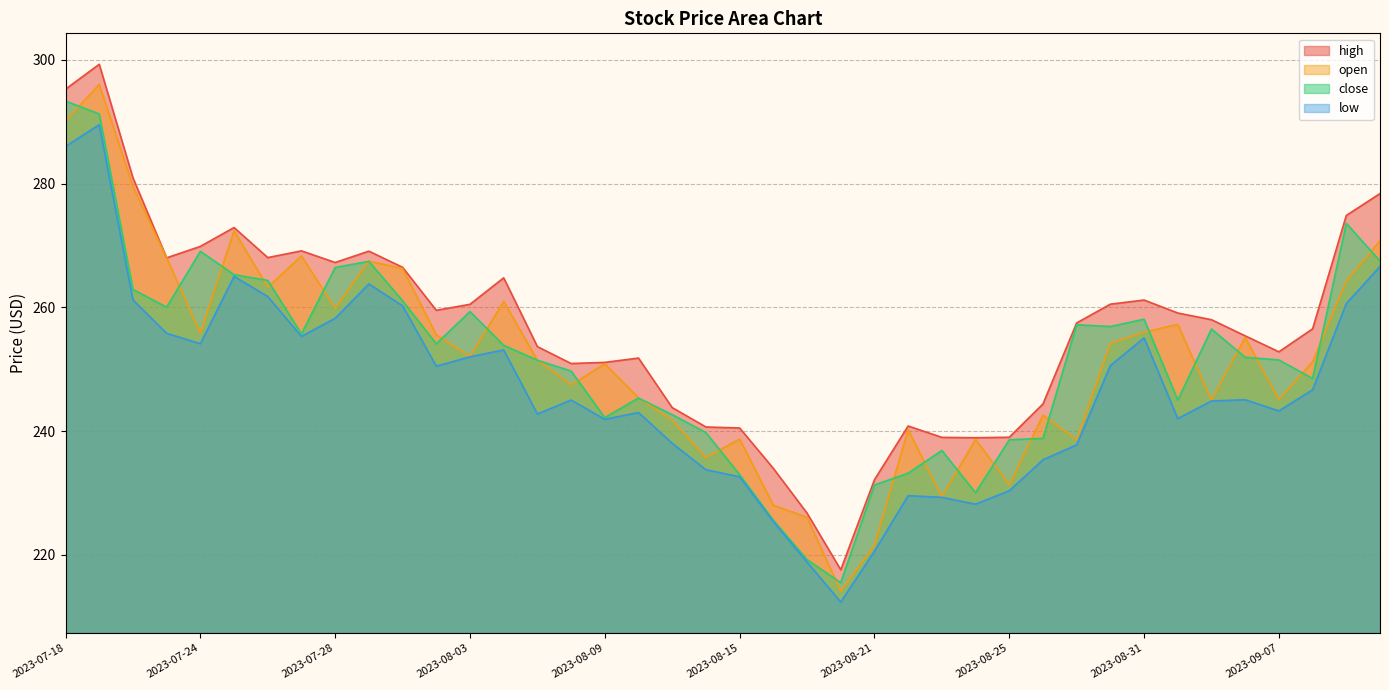

How many distinct data groups are displayed?

4